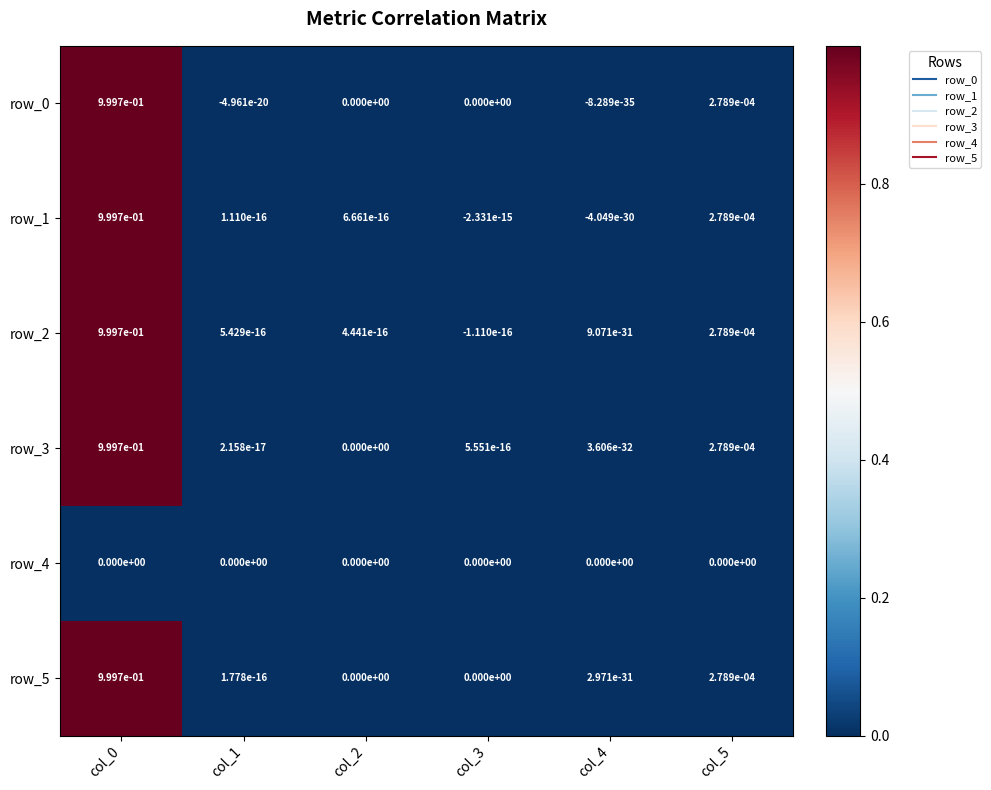

What value does the row_3 series have at col_0?

1.0